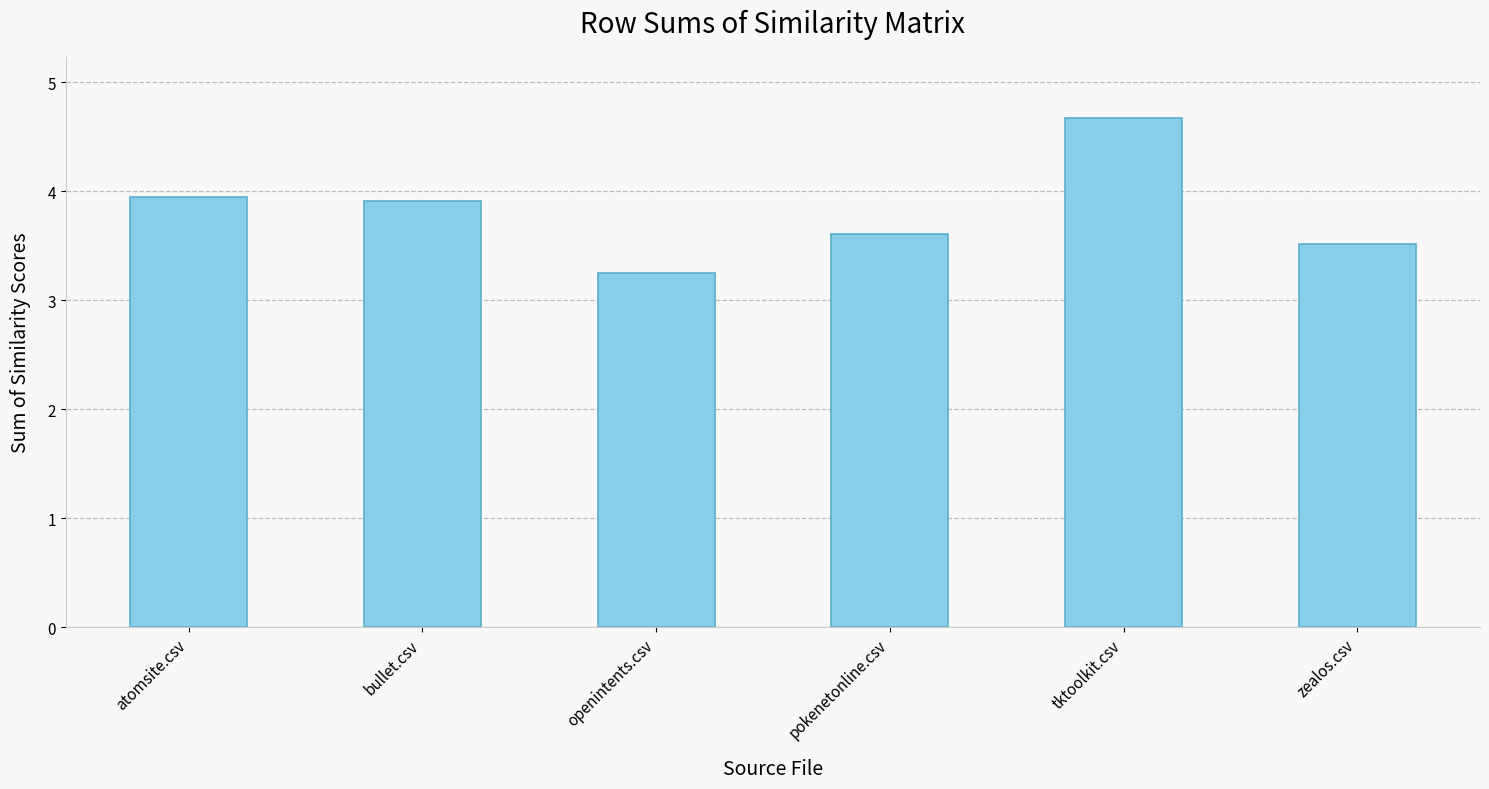

Where is the data nearest to the value 3?

openintents.csv